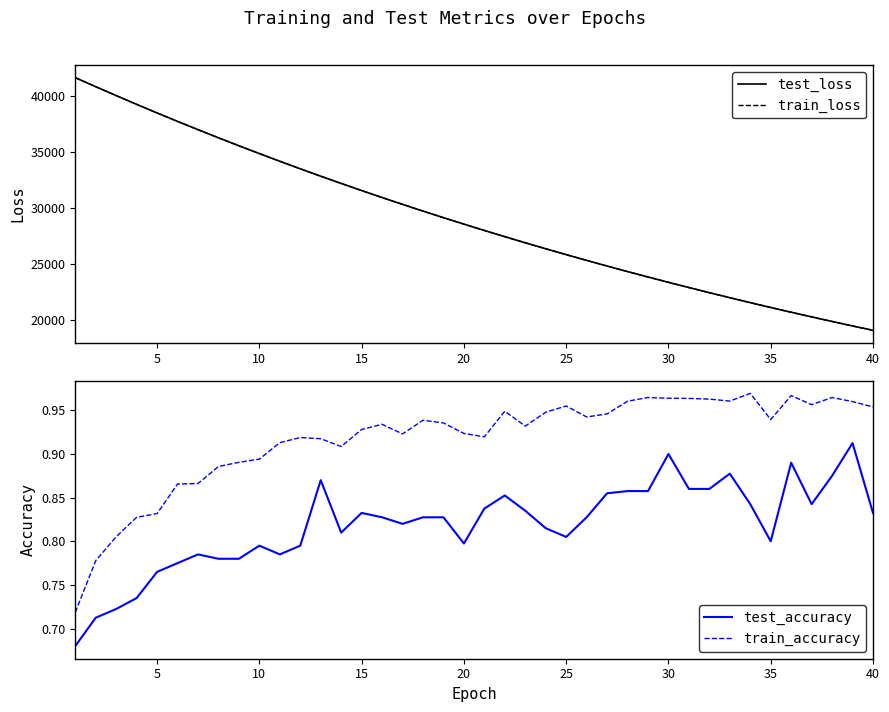

At how many categories does at least one series exceed 22015?

32